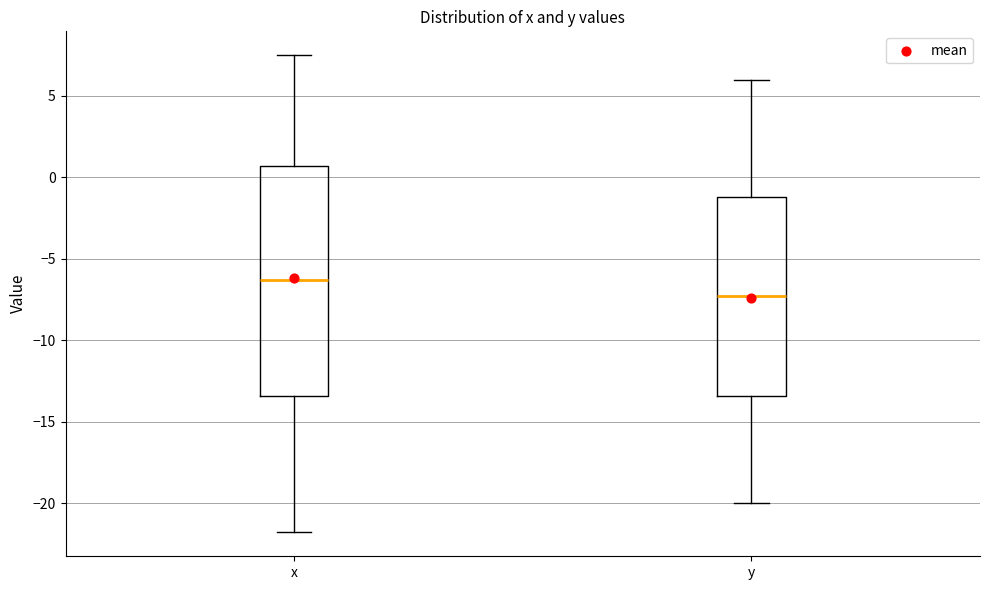

Reading left to right, read every box against the y-axis: the position of its median line, the range the box covers, and the ends of its whiskers. The values are not printed on the chart, so give them approximately, as read against the axis.

x: median -6.5, box -13.5 to 0.5, whiskers -22.0 to 7.5
y: median -7.5, box -13.5 to -1.0, whiskers -20.0 to 6.0